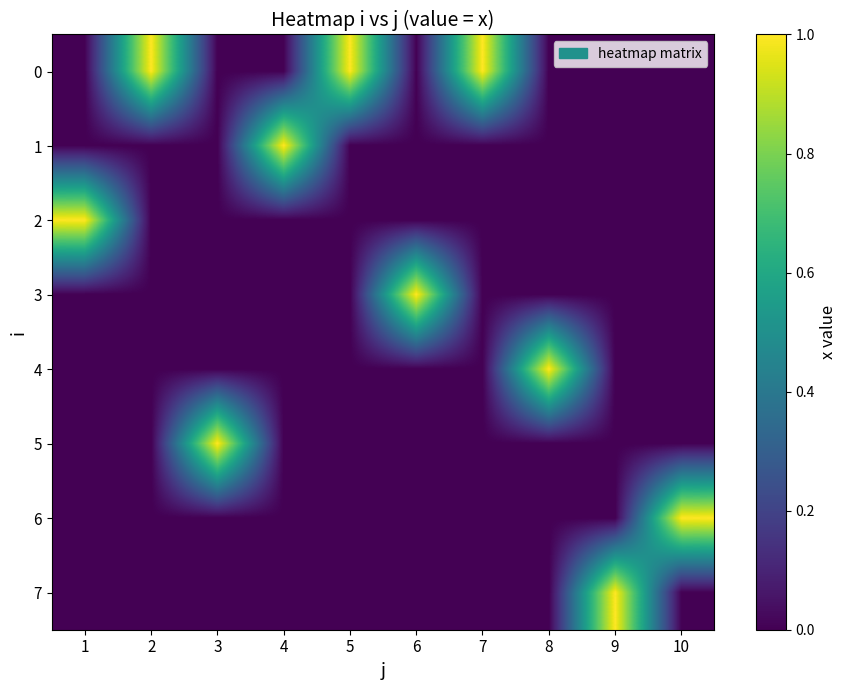

Between 5 and 3, which is larger?

5